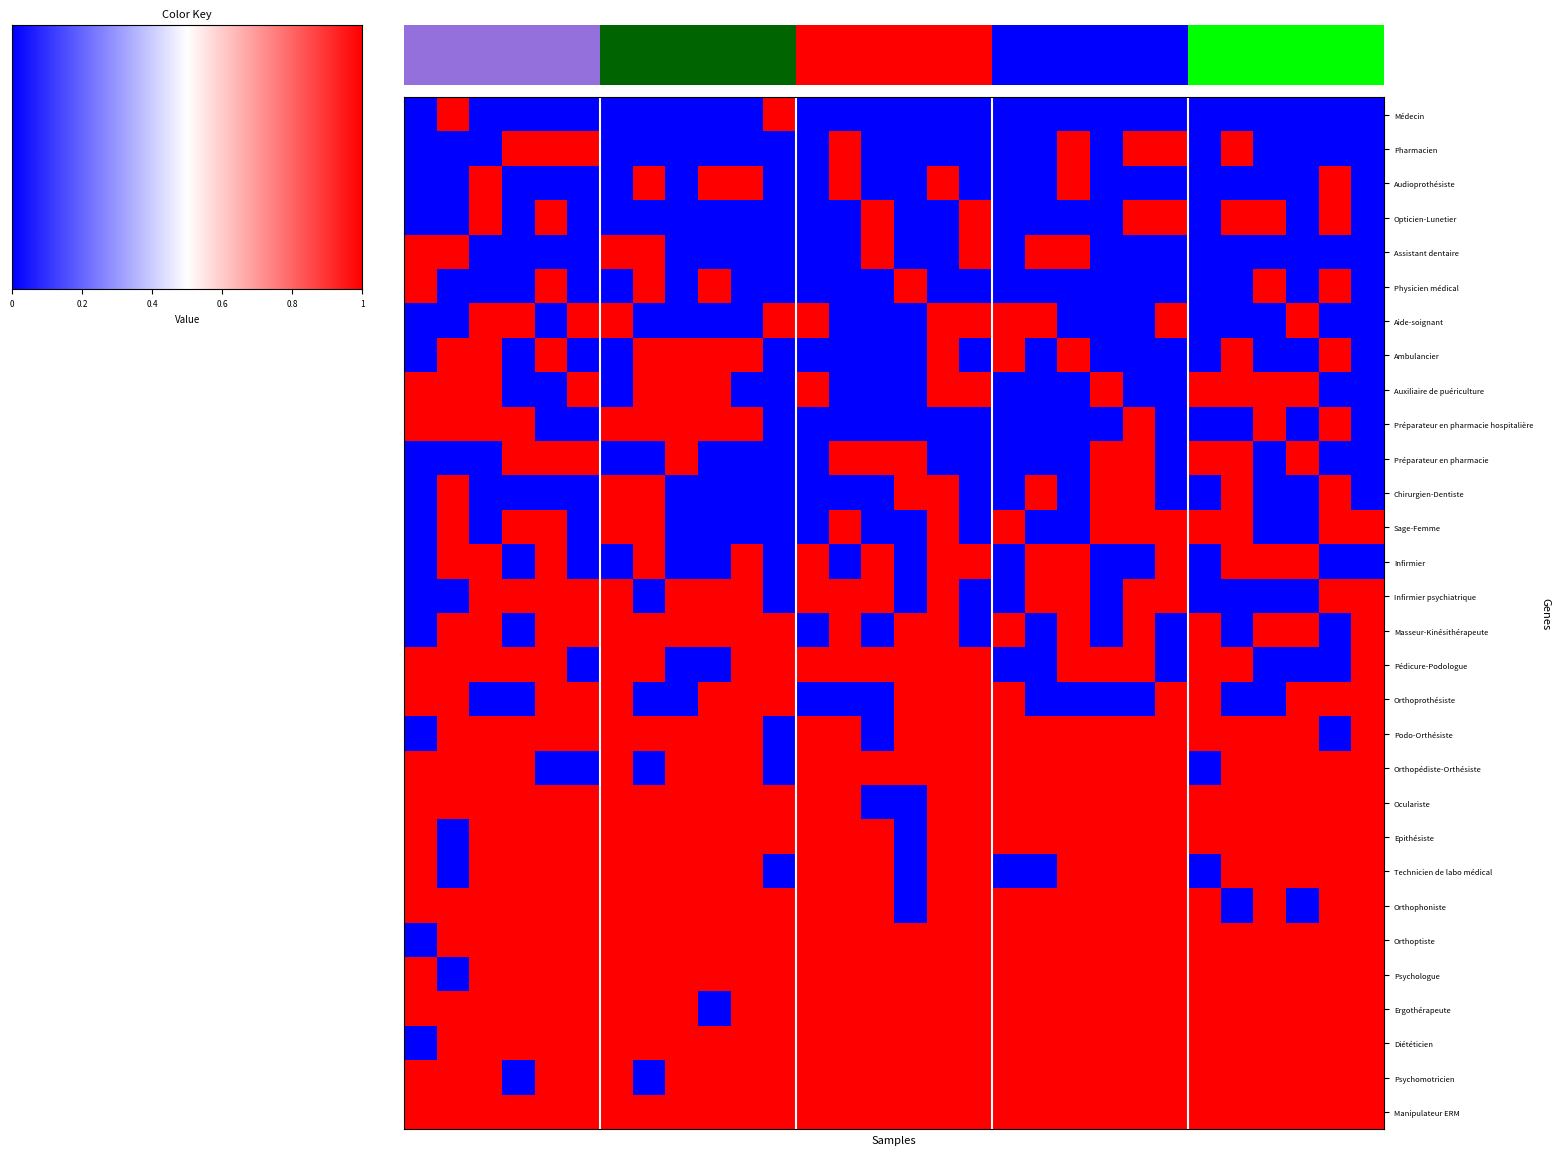

What is the highest value of the Masseur-Kinésithérapeute series?

1